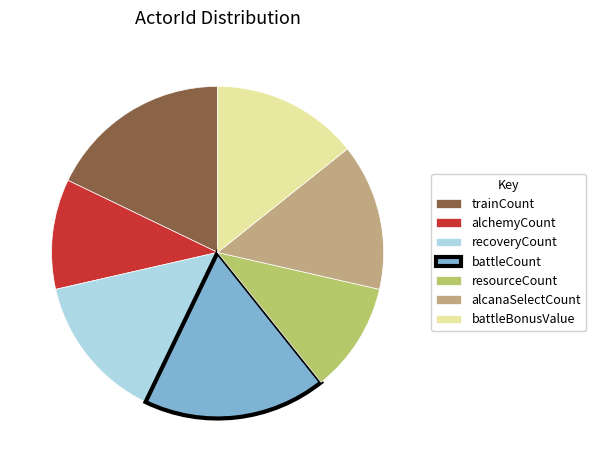

Which has a higher value, recoveryCount or alchemyCount?

recoveryCount